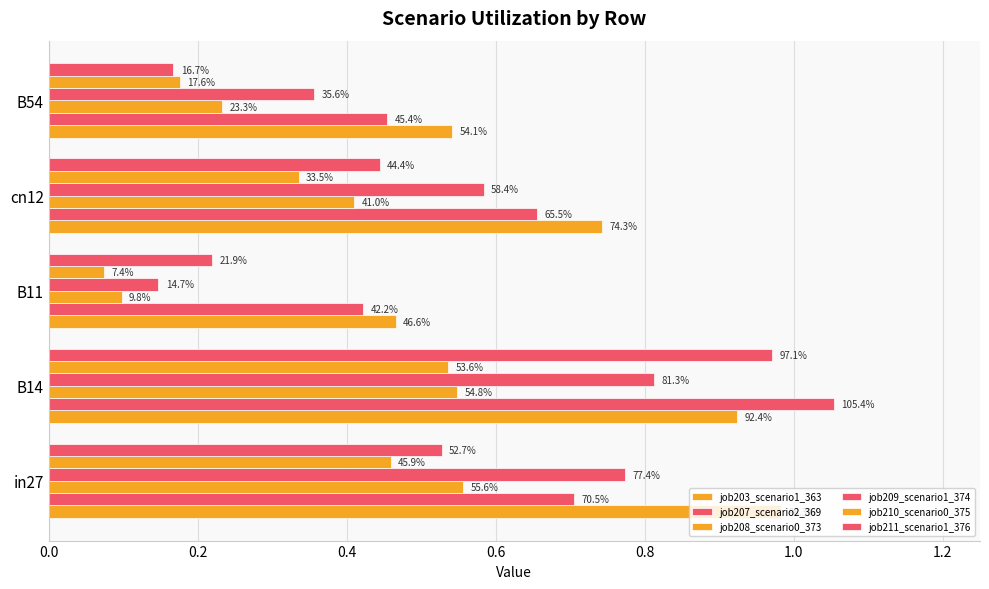

Which series has the largest total across all categories?

job203_scenario1_363